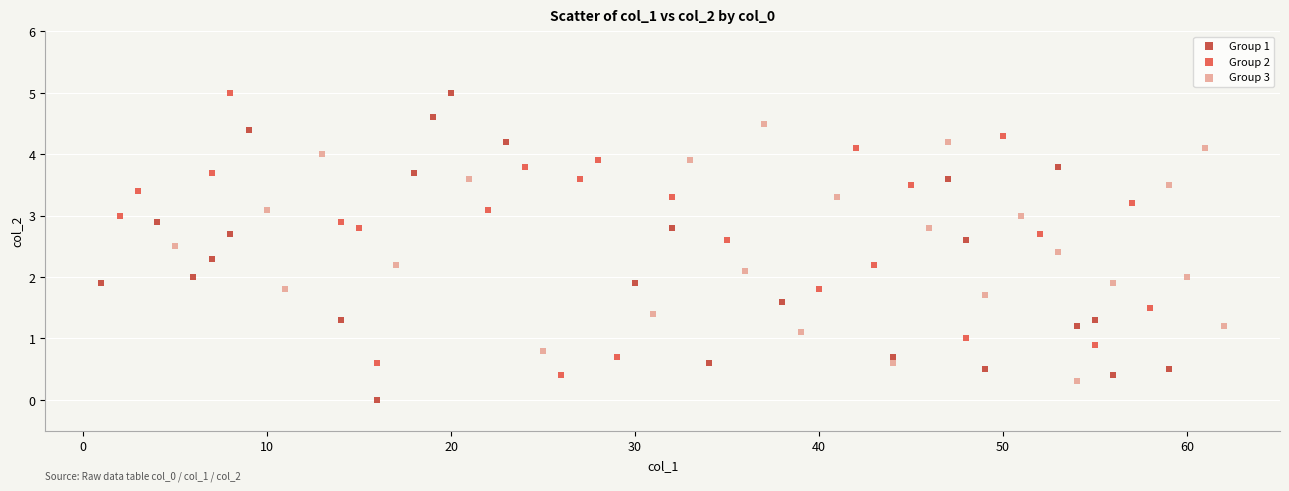

Which series contains the lowest Y value?

Group 1